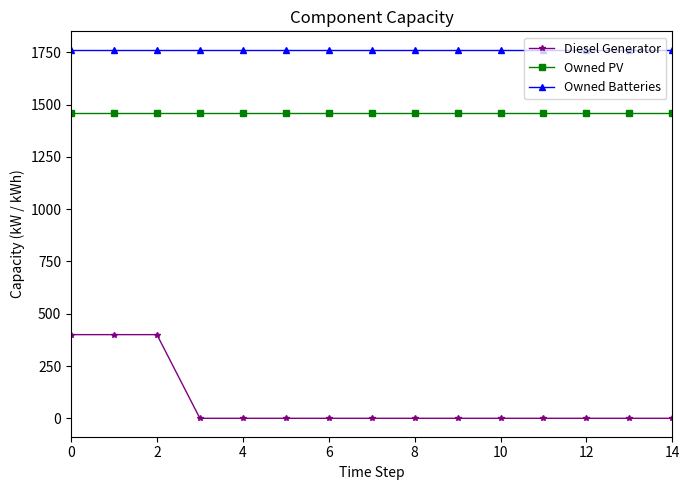

How many values in the Diesel Generator series exceed 0?

3